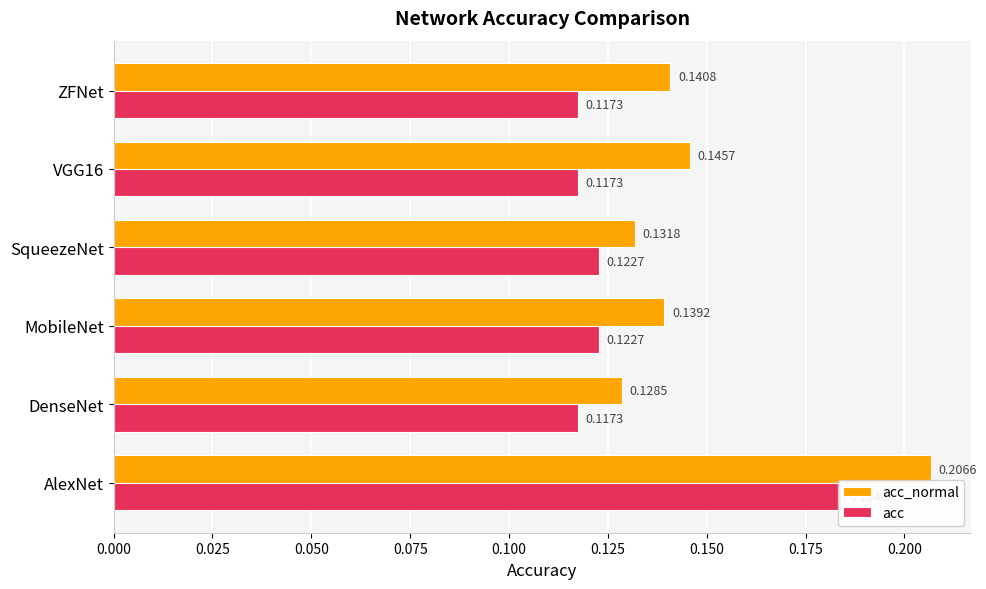

What is the value of the acc_normal bar at the 2nd from the left?

0.1